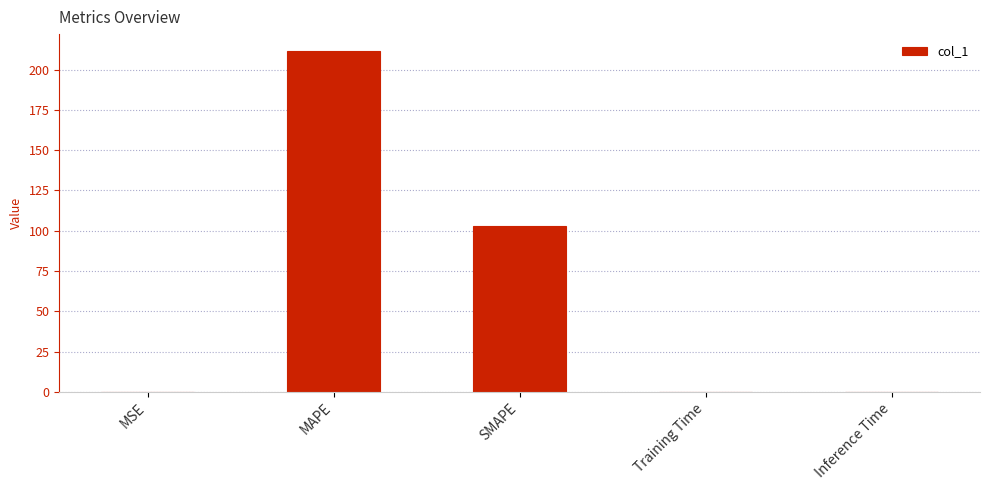

At which category does the chart reach its peak across all series?

MAPE